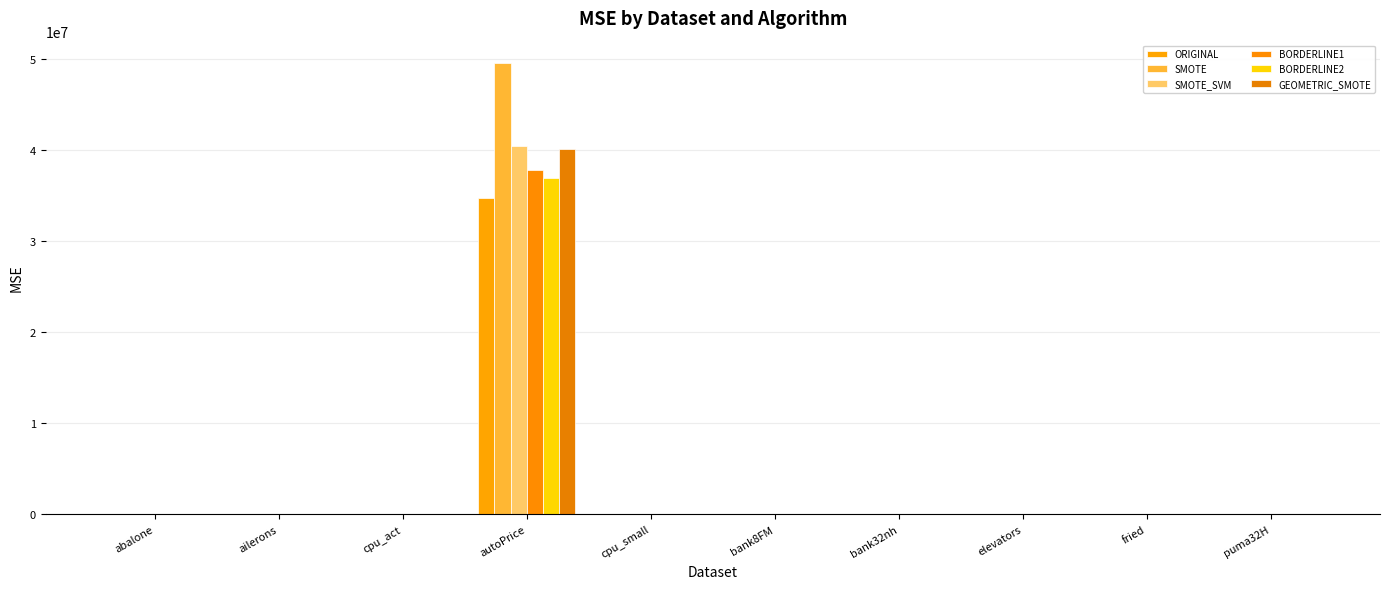

Reading right to left, list all the values displayed in this chart.

ORIGINAL: puma32H=0.0	fried=24.9	elevators=0.0	bank32nh=0.0	bank8FM=0.0	cpu_small=135.6	autoPrice=34768985.2	cpu_act=135.2	ailerons=0.0	abalone=10.4
SMOTE: puma32H=0.0	fried=24.8	elevators=0.0	bank32nh=0.0	bank8FM=0.0	cpu_small=140.7	autoPrice=49516343.0	cpu_act=142.0	ailerons=0.0	abalone=10.5
SMOTE_SVM: puma32H=0.0	fried=24.8	elevators=0.0	bank32nh=0.0	bank8FM=0.0	cpu_small=185.6	autoPrice=40374919.4	cpu_act=182.7	ailerons=0.0	abalone=10.5
BORDERLINE1: puma32H=0.0	fried=24.9	elevators=0.0	bank32nh=0.0	bank8FM=0.0	cpu_small=135.6	autoPrice=37808825.4	cpu_act=135.2	ailerons=0.0	abalone=10.4
BORDERLINE2: puma32H=0.0	fried=24.9	elevators=0.0	bank32nh=0.0	bank8FM=0.0	cpu_small=135.6	autoPrice=36877600.9	cpu_act=135.2	ailerons=0.0	abalone=10.4
GEOMETRIC_SMOTE: puma32H=0.0	fried=24.4	elevators=0.0	bank32nh=0.0	bank8FM=0.0	cpu_small=187.3	autoPrice=40066268.4	cpu_act=139.9	ailerons=0.0	abalone=10.5